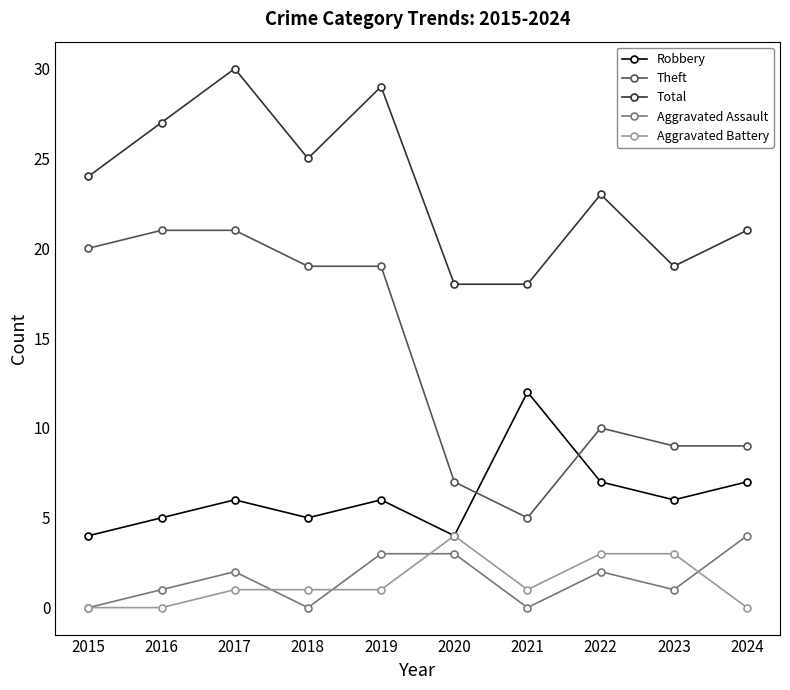

True or false: Theft has more than 0 interior local peaks.

True